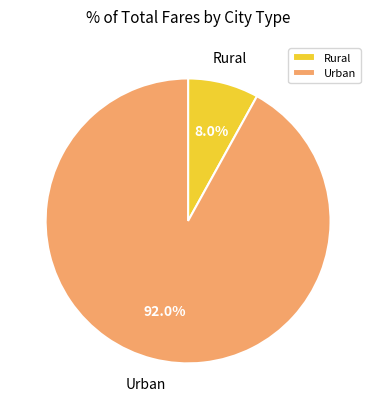

Is there any slice that represents more than half of the pie?

Yes